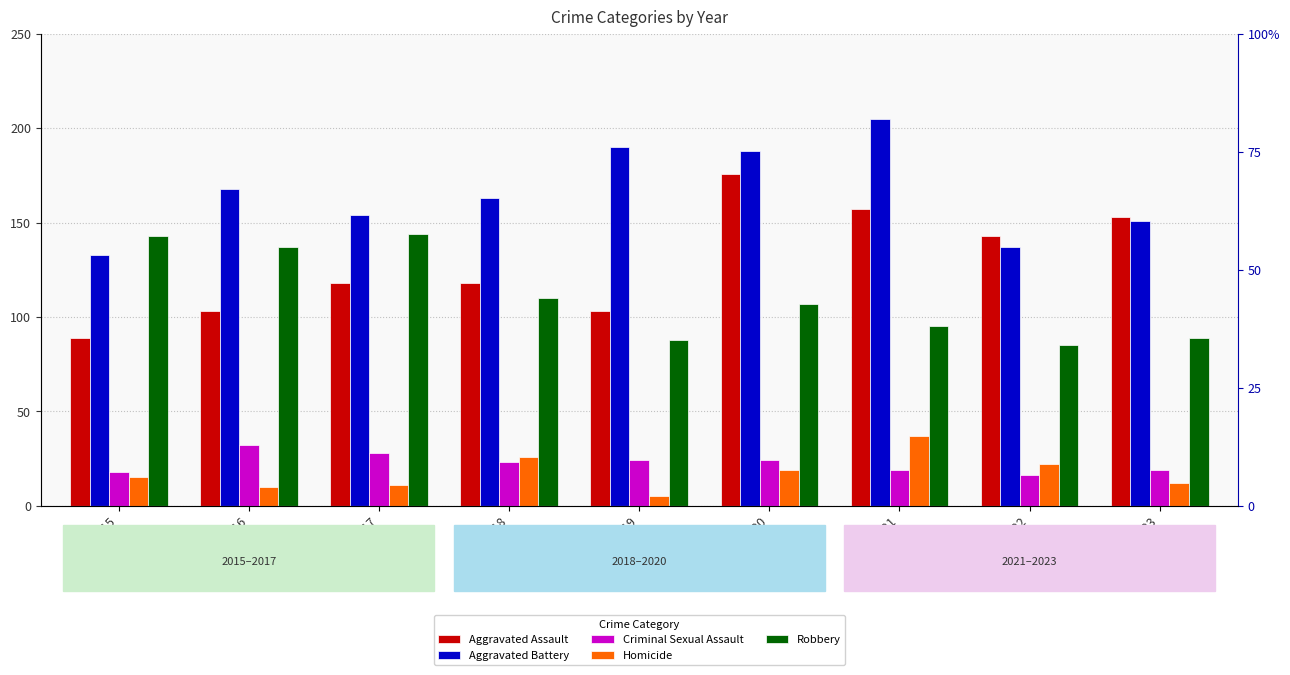

Between 2015 and 2023, which series saw the biggest shift?

Aggravated Assault